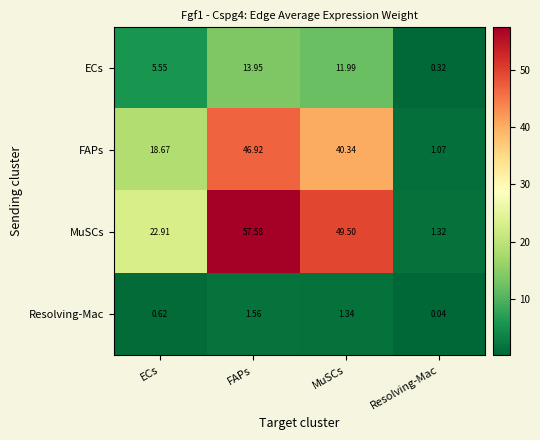

Rank the series at Resolving-Mac from highest to lowest value.

MuSCs, FAPs, ECs, Resolving-Mac